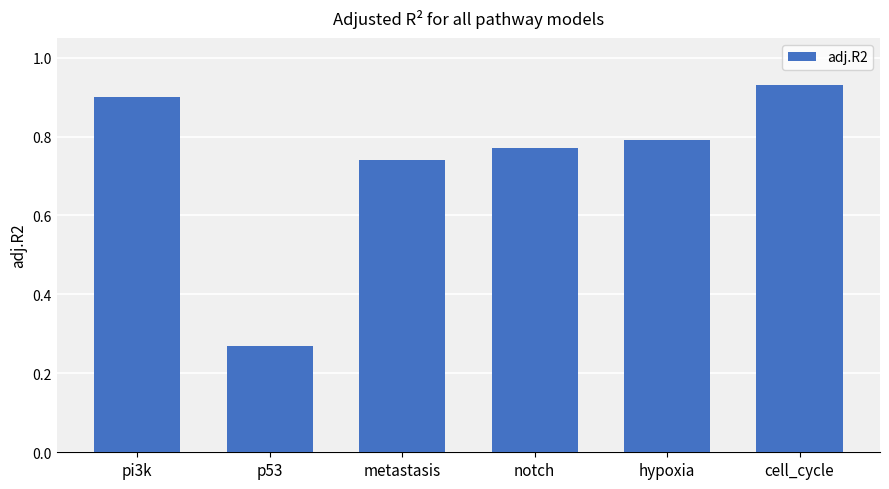

Is it true that the value at pi3k is 0.9?

True